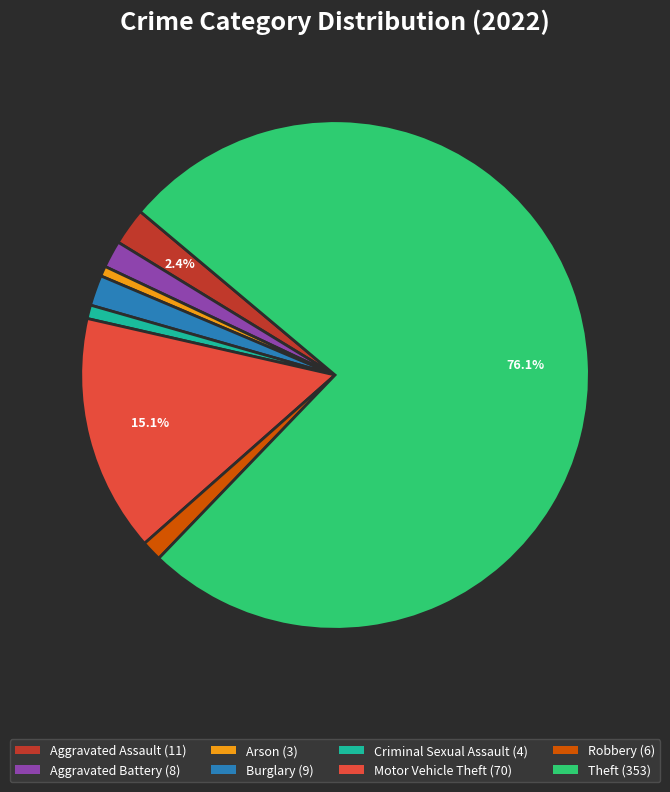

Is the sum of Motor Vehicle Theft and Criminal Sexual Assault greater than half?

No